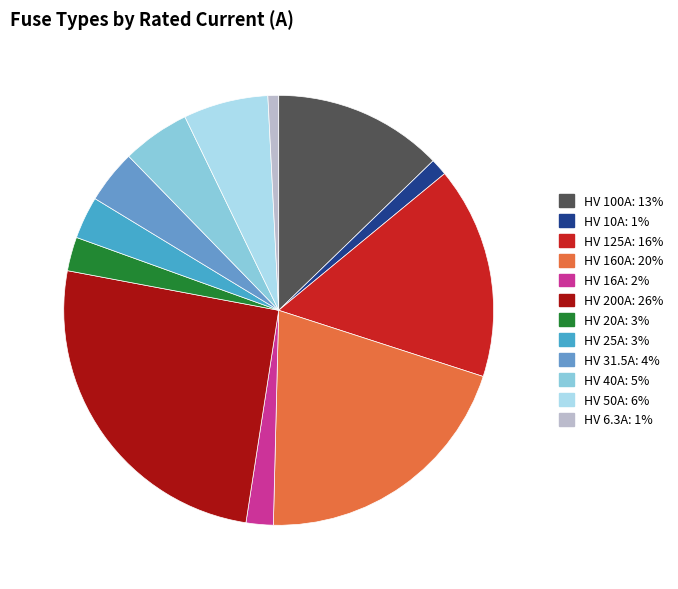

What is the ratio of the value at HV 50A to the value at HV 31.5A?

1.6